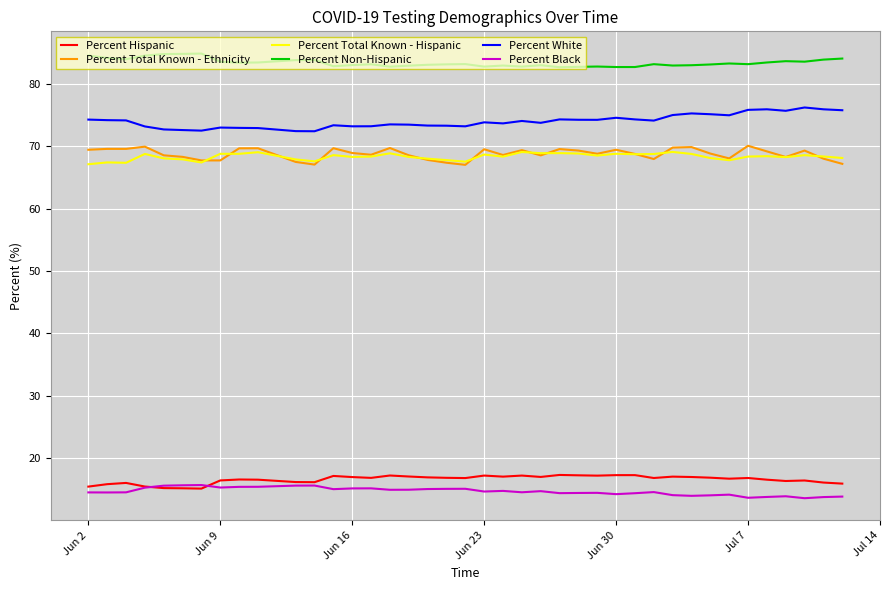

What is the minimum value for Percent Total Known - Hispanic?

67.1